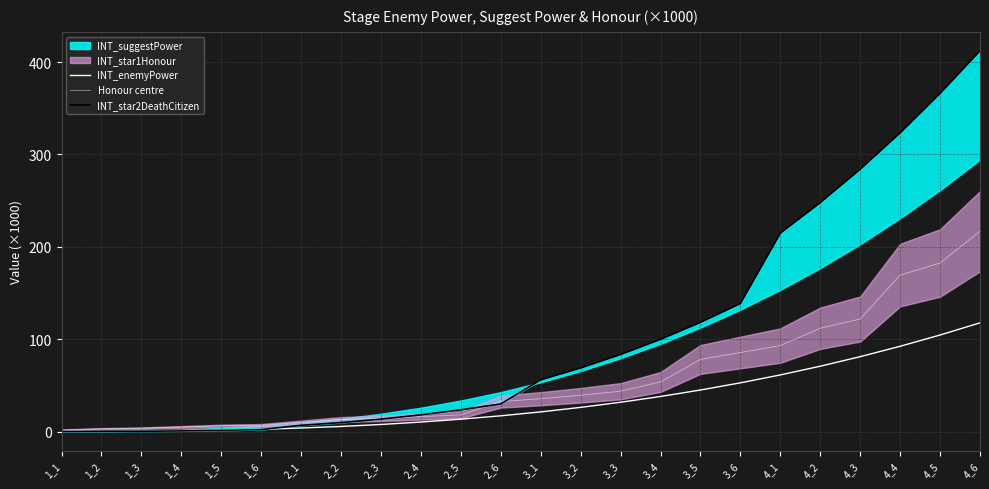

At which label does Honour centre first exceed 35?

3_1